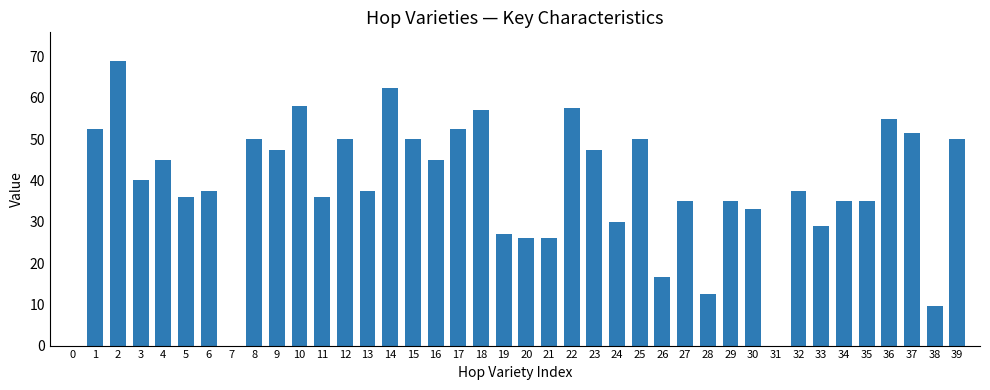

What is the ratio of the value at 30 to the value at 32?

0.9